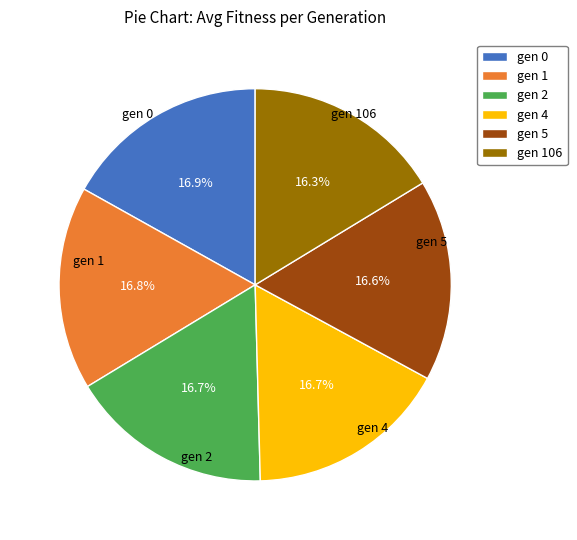

Does gen 106 account for over 50% of the chart?

No